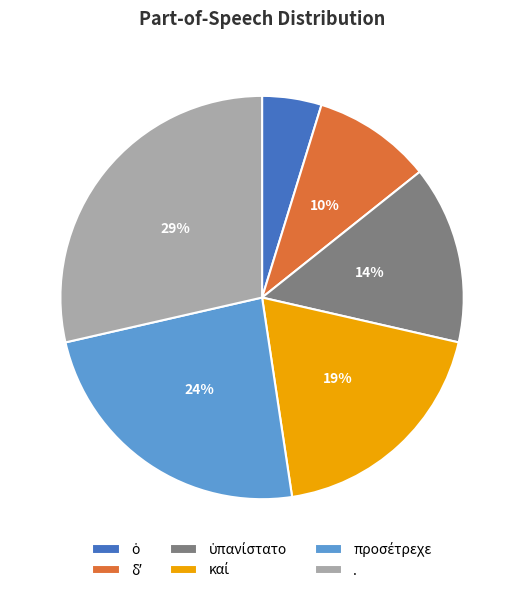

How many segments does this pie chart have?

6